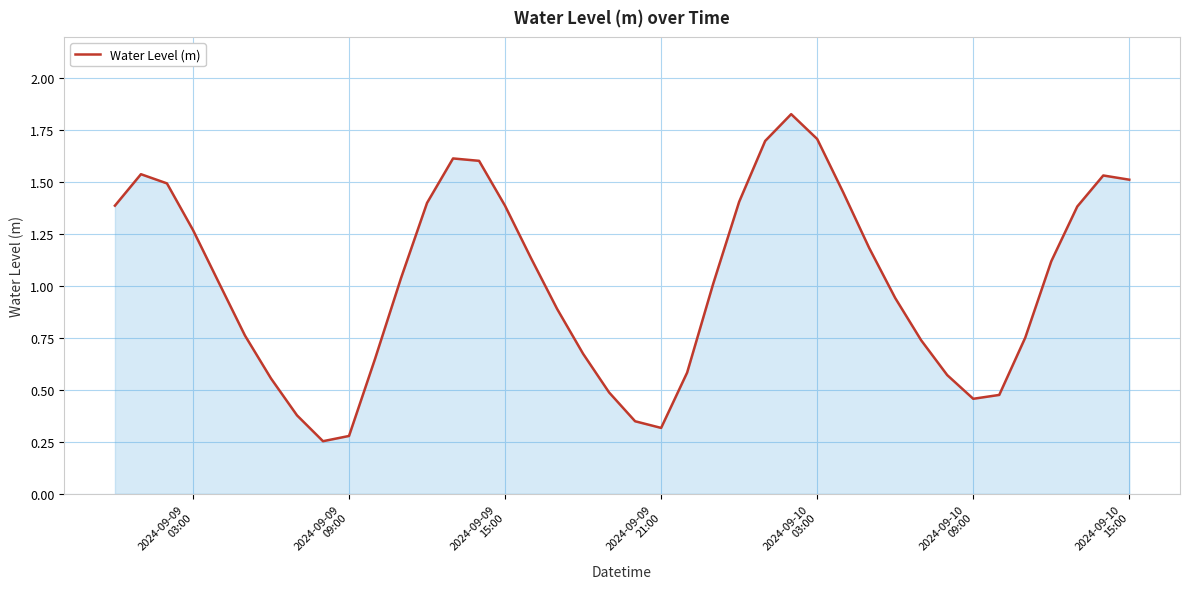

What is the difference between the maximum and minimum values?

1.6